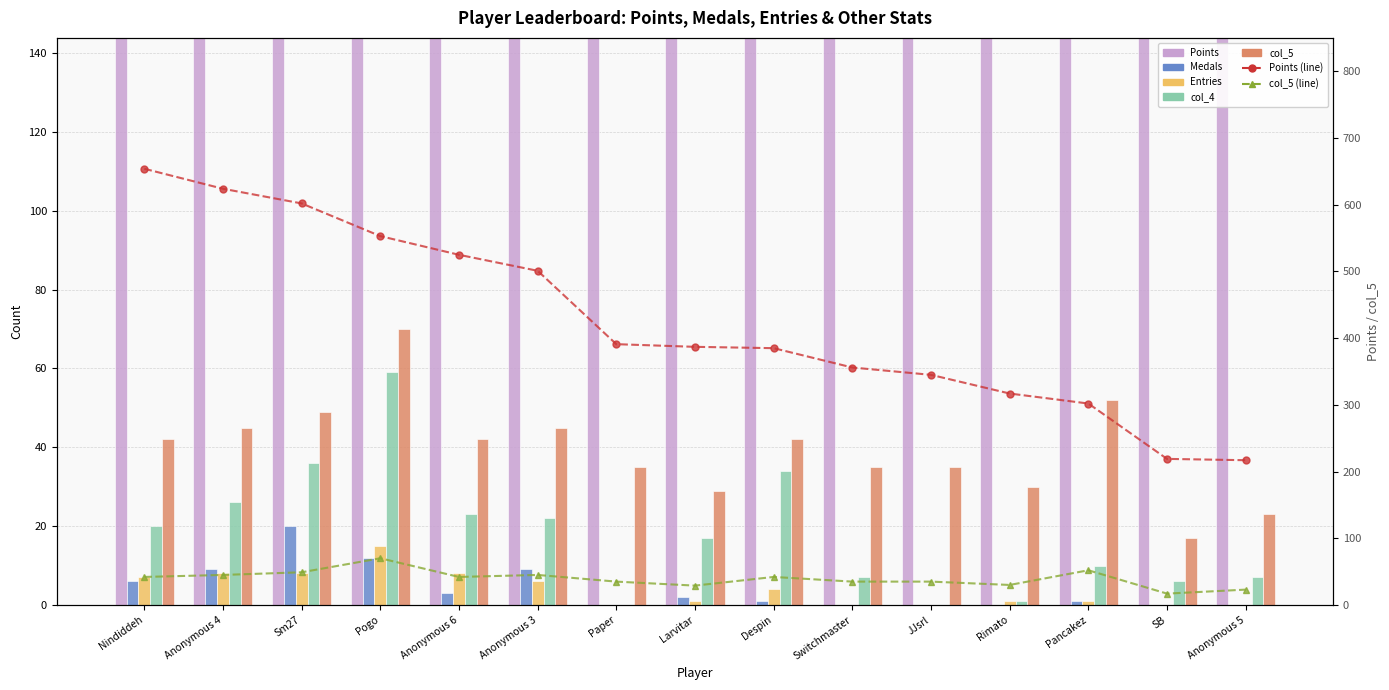

Is it true that col_5 equals 18 at Rimato?

False